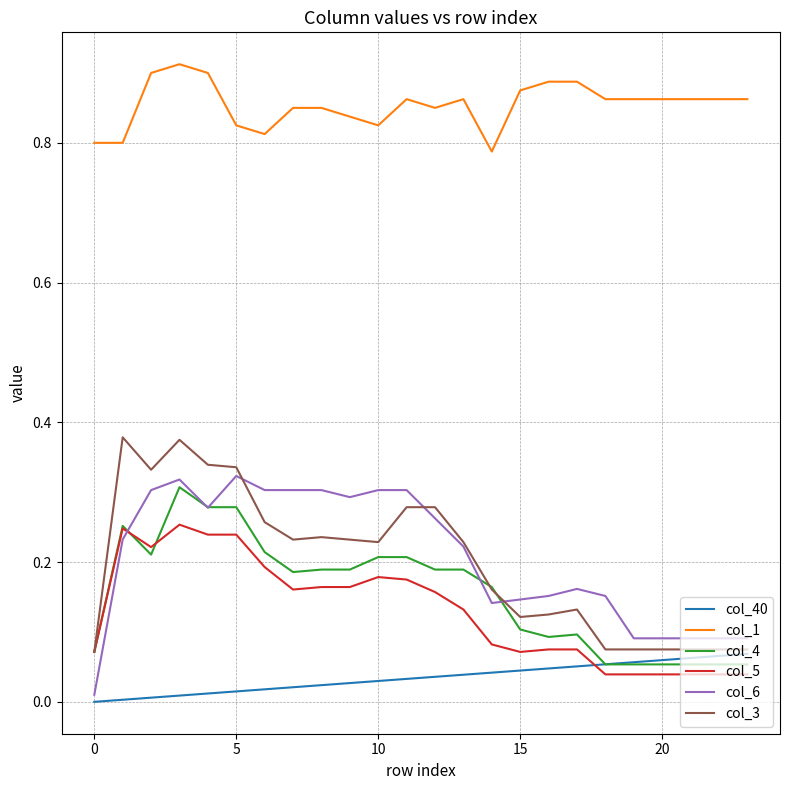

Is this an area chart (filled region under the line)?

No